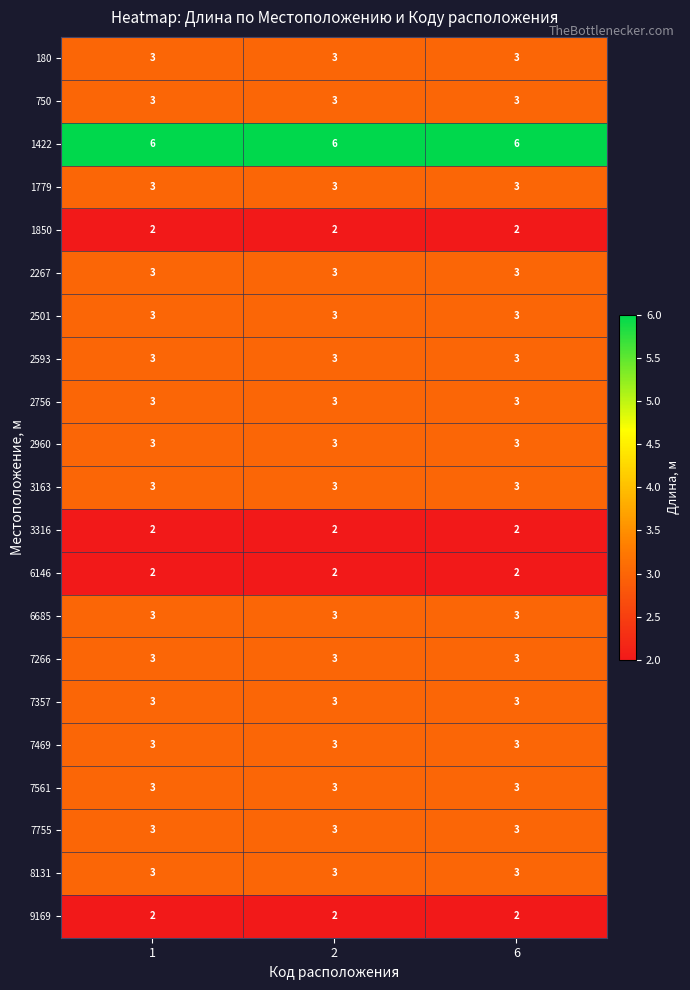

The value of 8131 at 1 is 2. True or false?

False